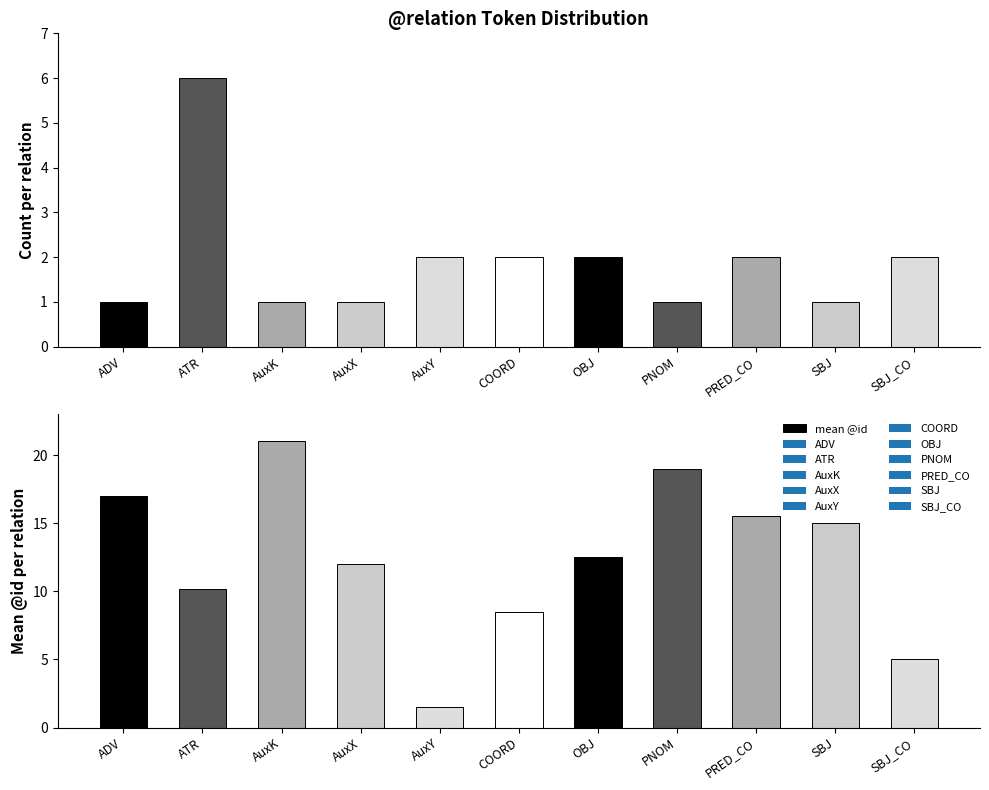

At which label does mean @id reach its minimum?

AuxY